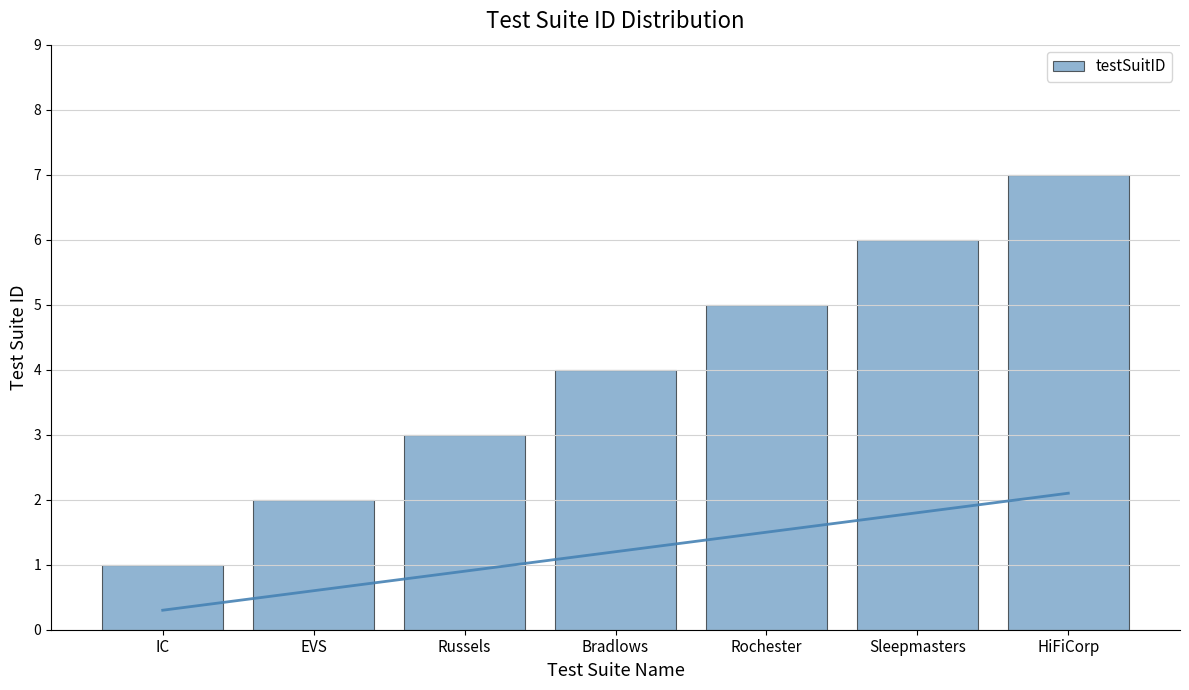

Rank the categories by value from lowest to highest.

IC, EVS, Russels, Bradlows, Rochester, Sleepmasters, HiFiCorp